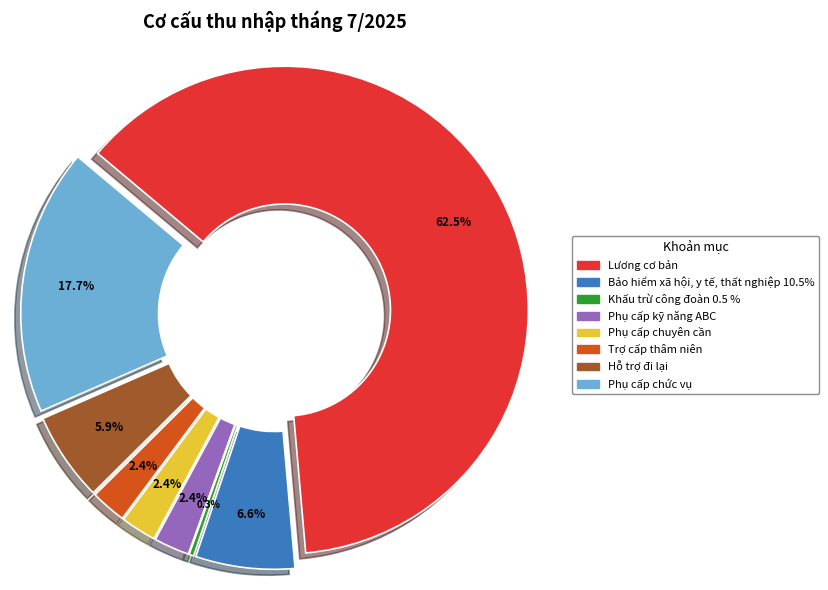

Does any single category account for the majority?

Yes